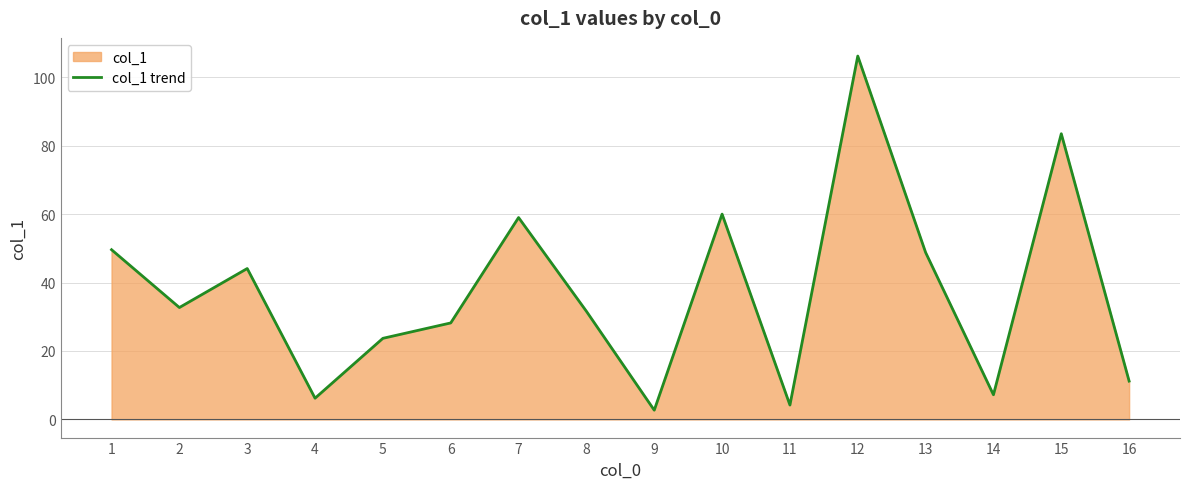

List the labels in order of value, smallest first.

9, 11, 4, 14, 16, 5, 6, 8, 2, 3, 13, 1, 7, 10, 15, 12